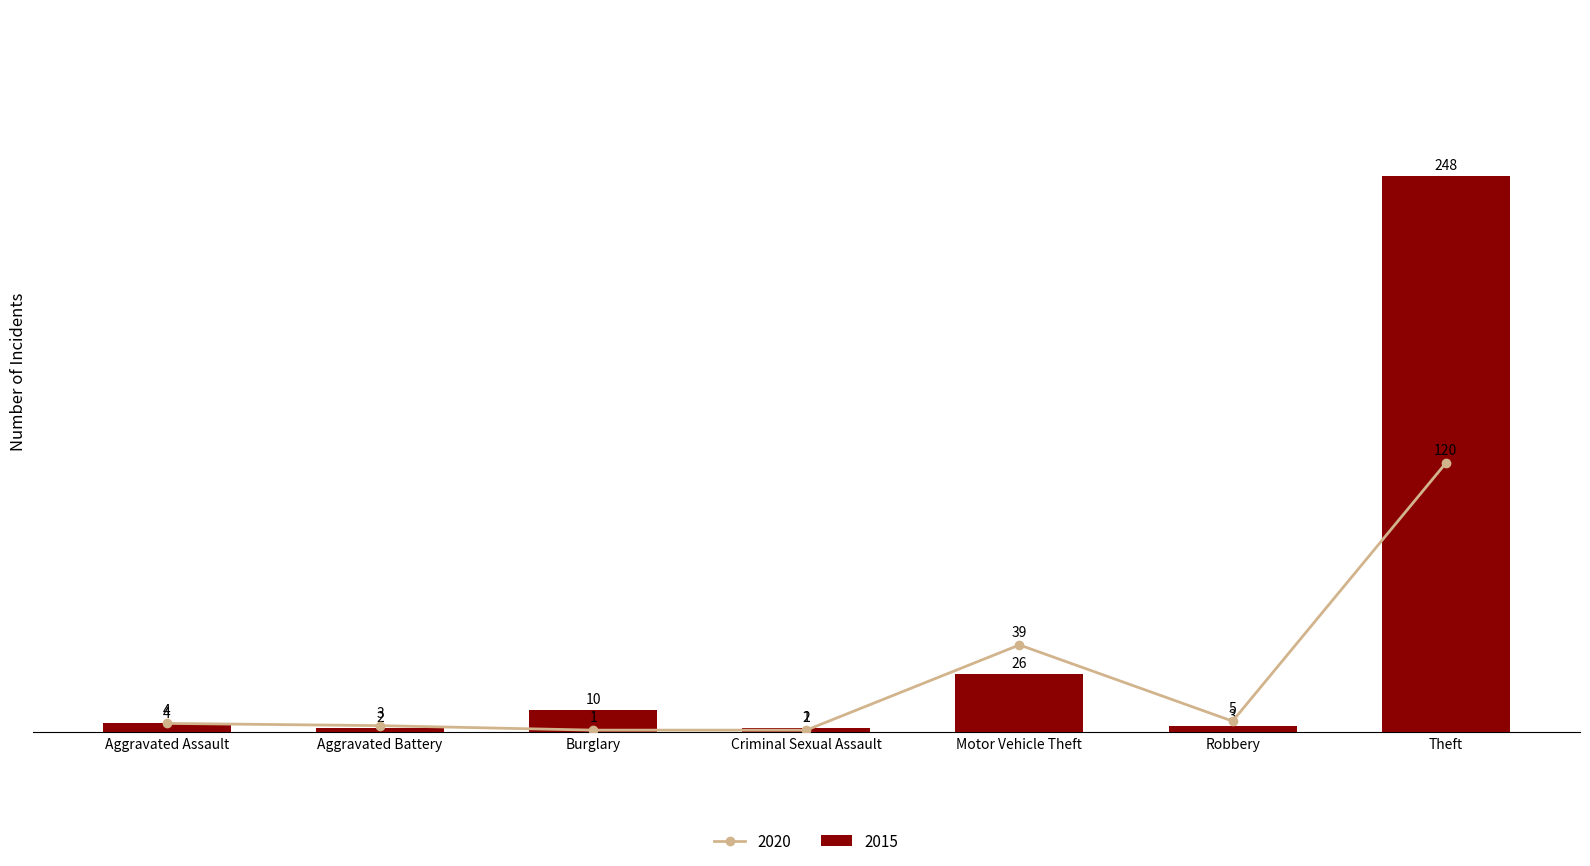

Reading left to right, transcribe all the data shown in this chart.

2015: 4	2	10	2	26	3	248
2020: 4	3	1	1	39	5	120